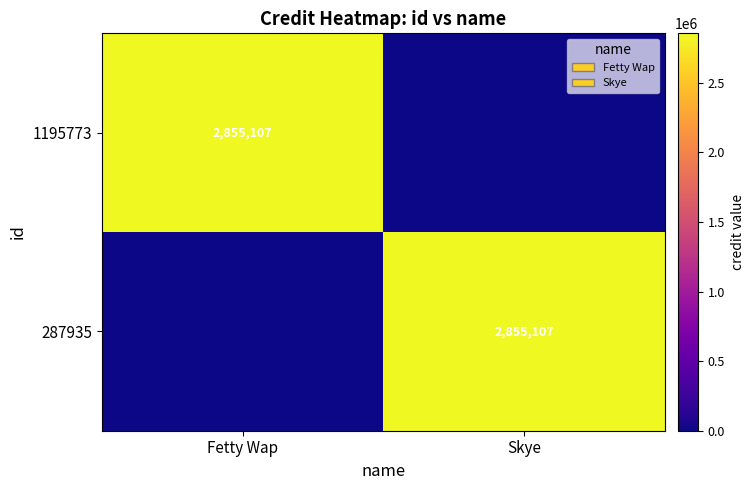

True or false: 287935 has a value of 2855107 at Skye.

True